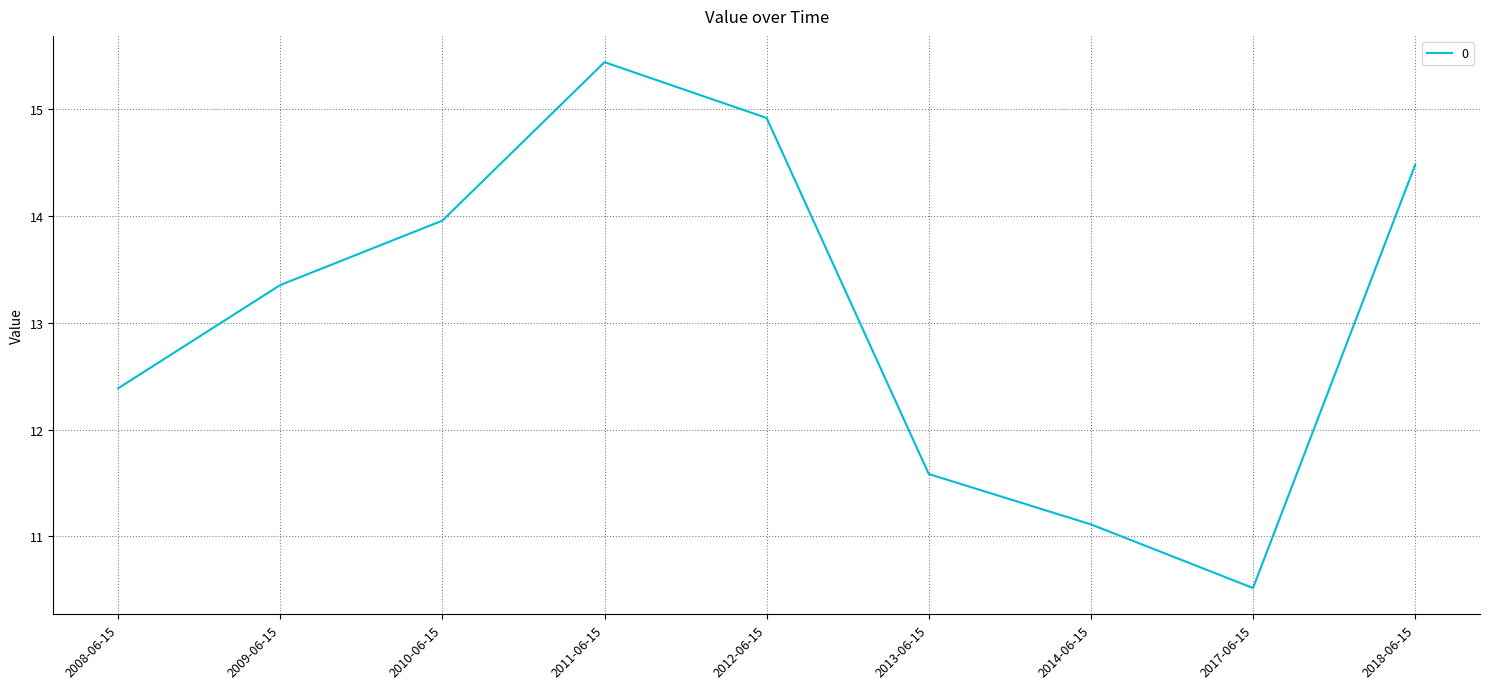

The value at 2012-06-15 is 4.6. True or false?

False